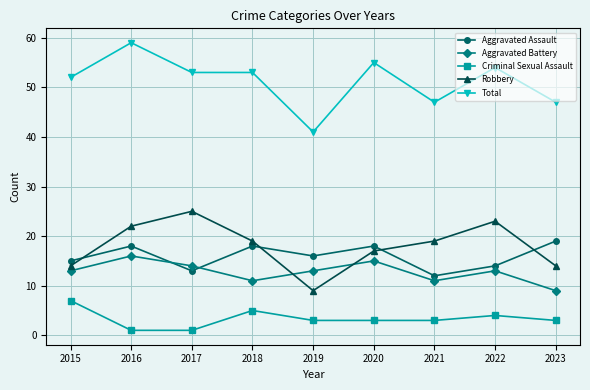

Reading left to right, extract all data points from this chart.

Aggravated Assault: 2015=15	2016=18	2017=13	2018=18	2019=16	2020=18	2021=12	2022=14	2023=19
Aggravated Battery: 2015=13	2016=16	2017=14	2018=11	2019=13	2020=15	2021=11	2022=13	2023=9
Criminal Sexual Assault: 2015=7	2016=1	2017=1	2018=5	2019=3	2020=3	2021=3	2022=4	2023=3
Robbery: 2015=14	2016=22	2017=25	2018=19	2019=9	2020=17	2021=19	2022=23	2023=14
Total: 2015=52	2016=59	2017=53	2018=53	2019=41	2020=55	2021=47	2022=54	2023=47